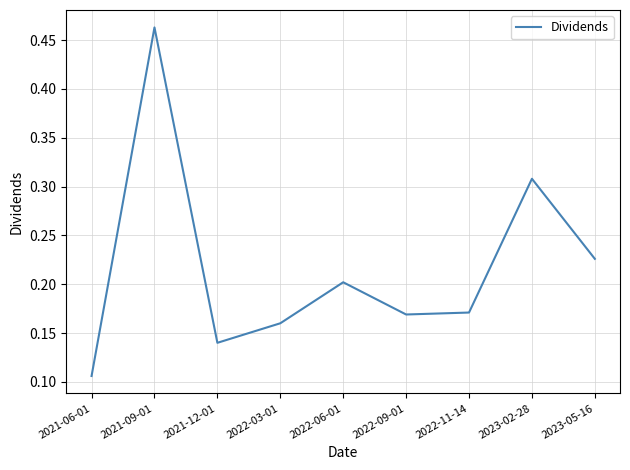

The chart shows a value of 0.3 at 2022-06-01. True or false?

False